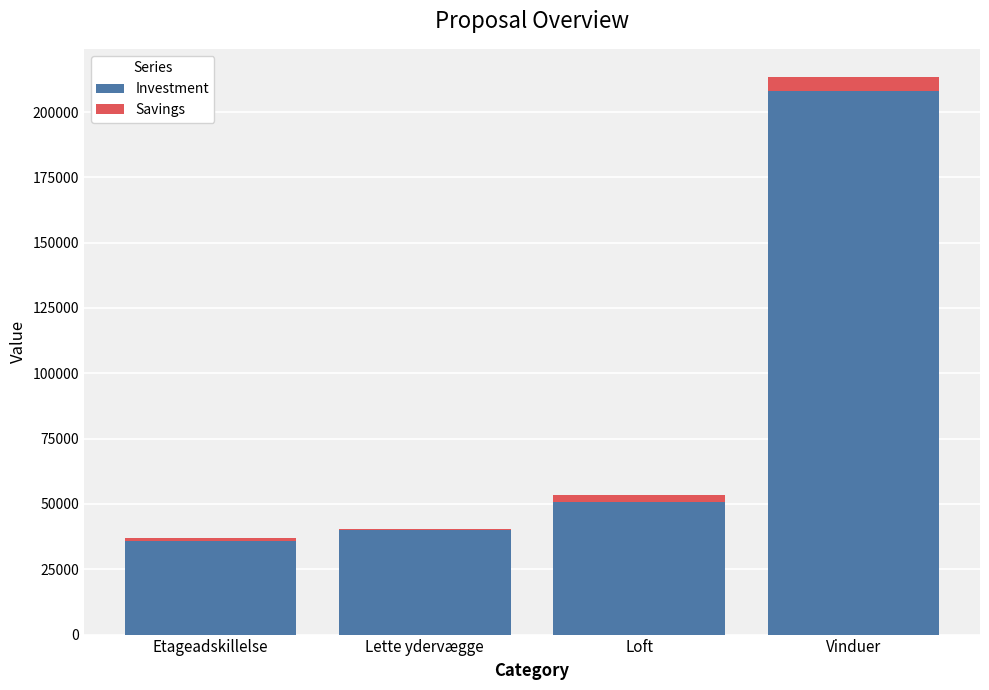

At which category is the sum across all series the highest?

Vinduer